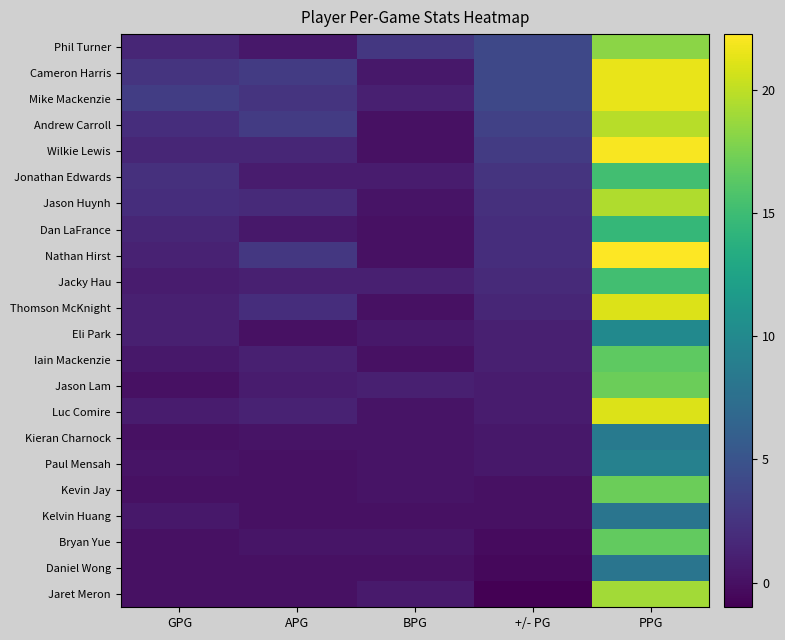

Rank the series by their maximum value, from lowest to highest.

Kelvin Huang, Daniel Wong, Kieran Charnock, Paul Mensah, Eli Park, Dan LaFrance, Jonathan Edwards, Jacky Hau, Iain Mackenzie, Bryan Yue, Jason Lam, Kevin Jay, Phil Turner, Jaret Meron, Jason Huynh, Andrew Carroll, Thomson McKnight, Luc Comire, Cameron Harris, Mike Mackenzie, Wilkie Lewis, Nathan Hirst